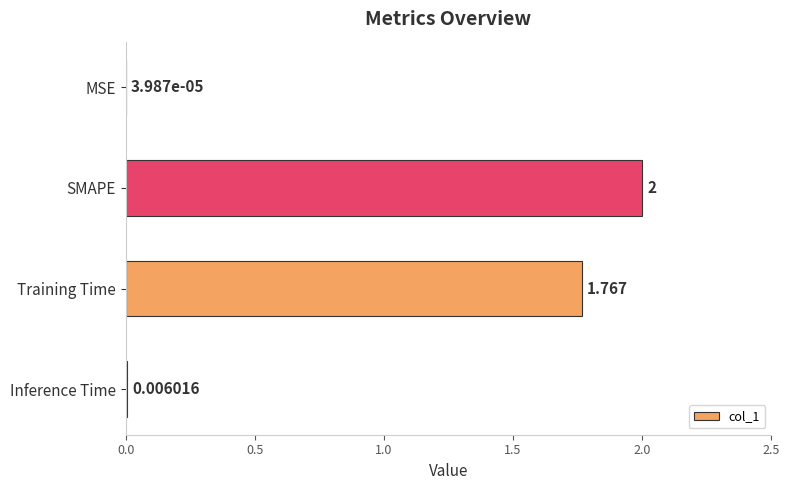

Where is the data nearest to the value 1?

Training Time